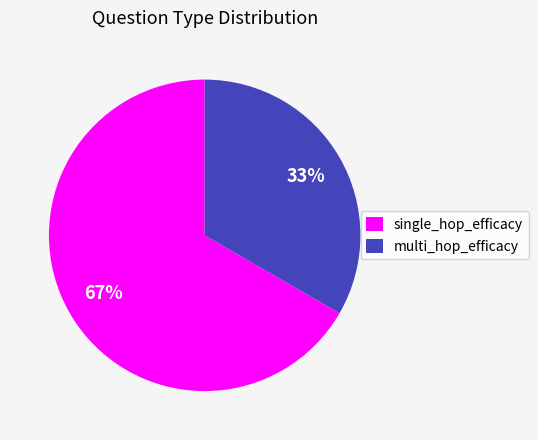

Combined, do multi_hop_efficacy and single_hop_efficacy account for over 50%?

Yes